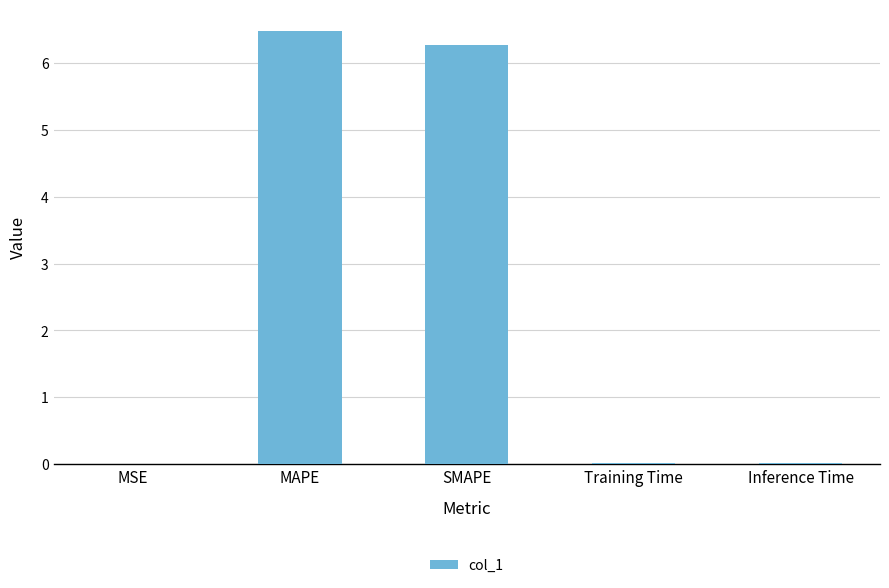

Which label corresponds to the largest value in the chart?

MAPE